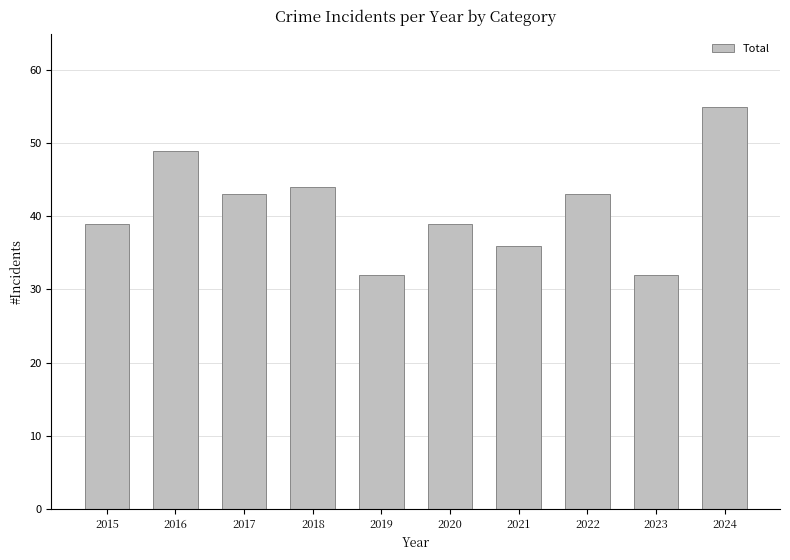

What is the maximum value shown in the chart?

55